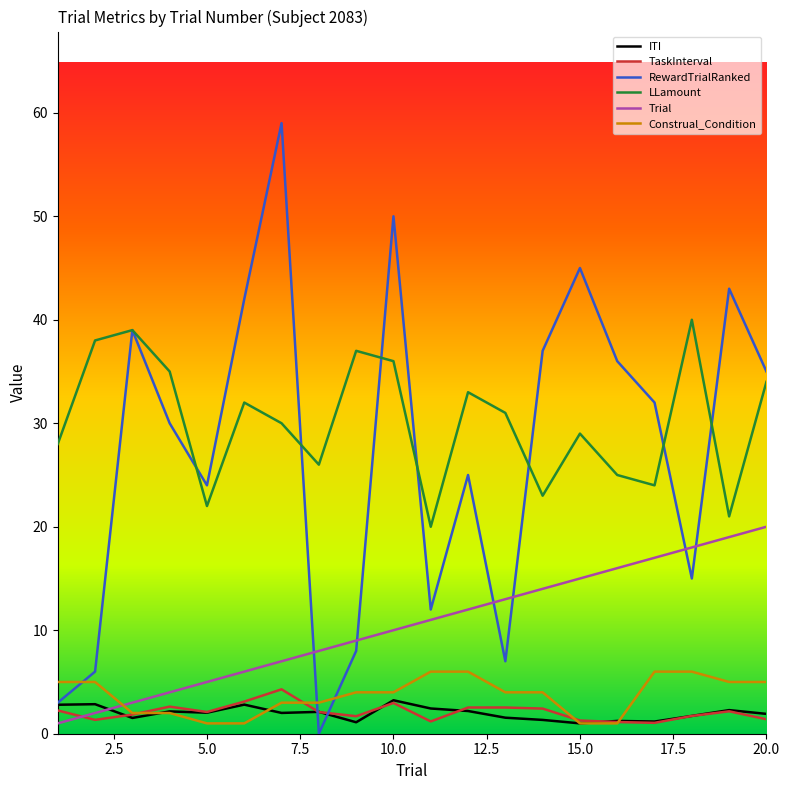

Count the number of data series in this chart.

6